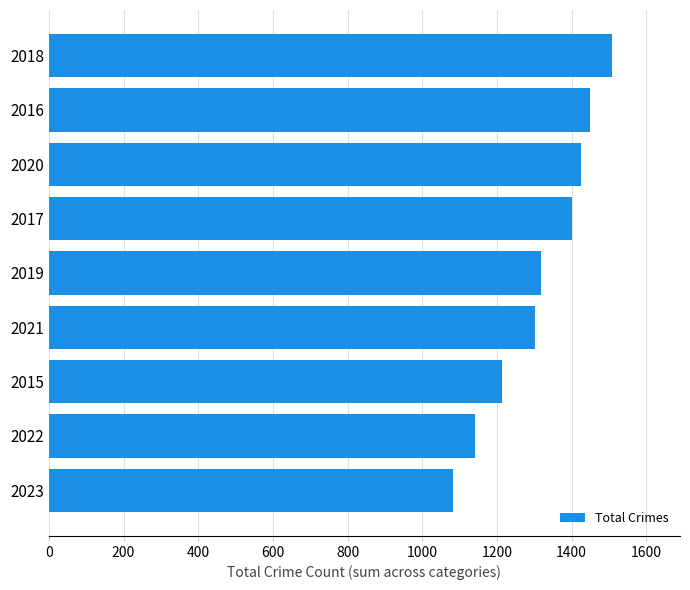

Read the value at 2021, to the nearest 5.

1300